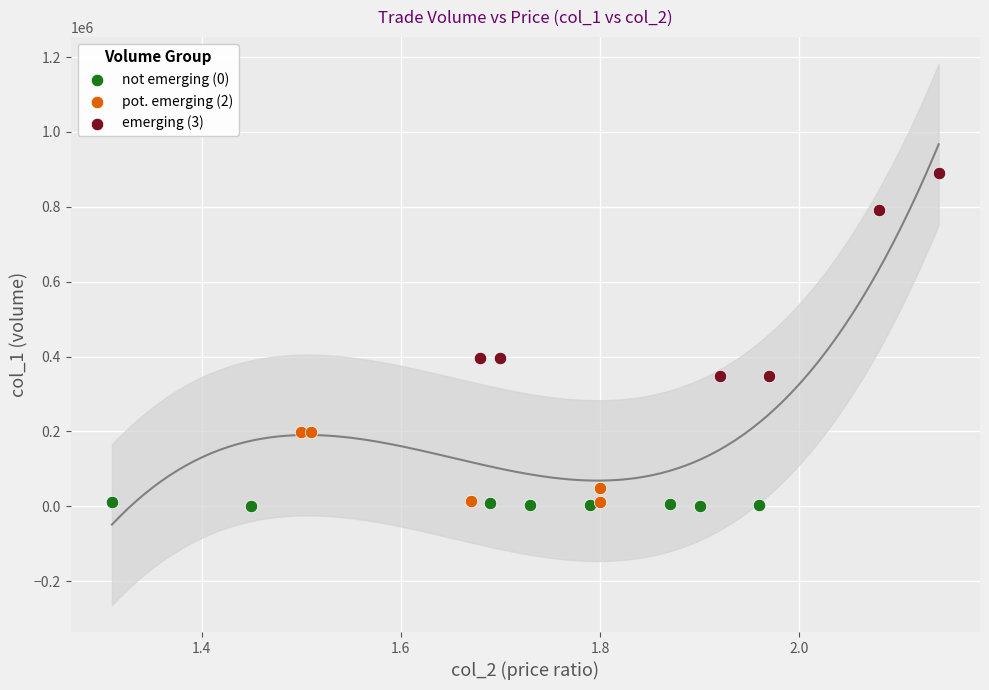

Which series has the largest Y range (max minus min)?

emerging (3)